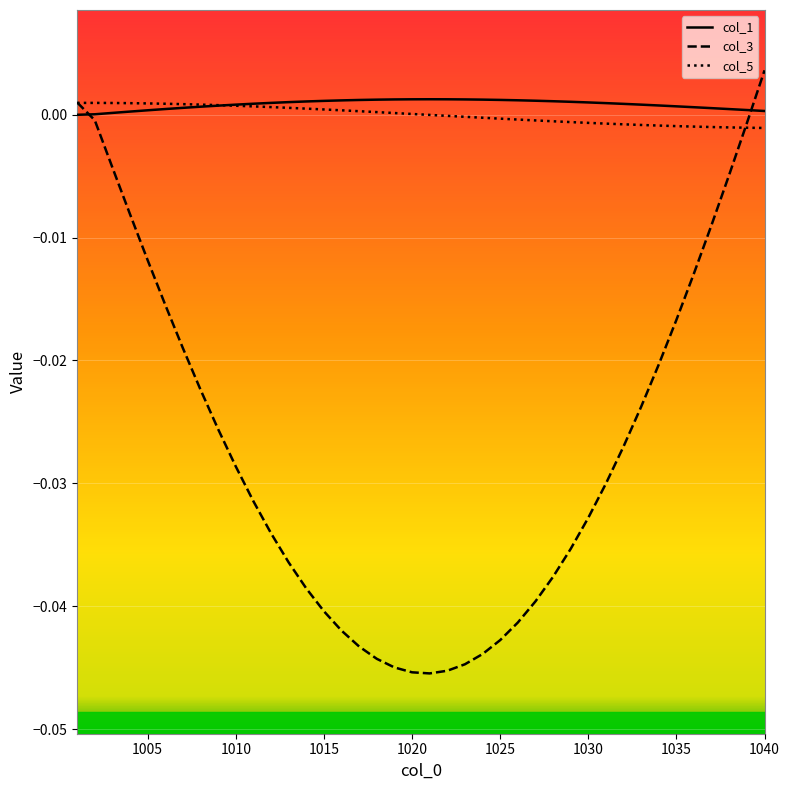

Does the chart have visible grid lines?

Yes